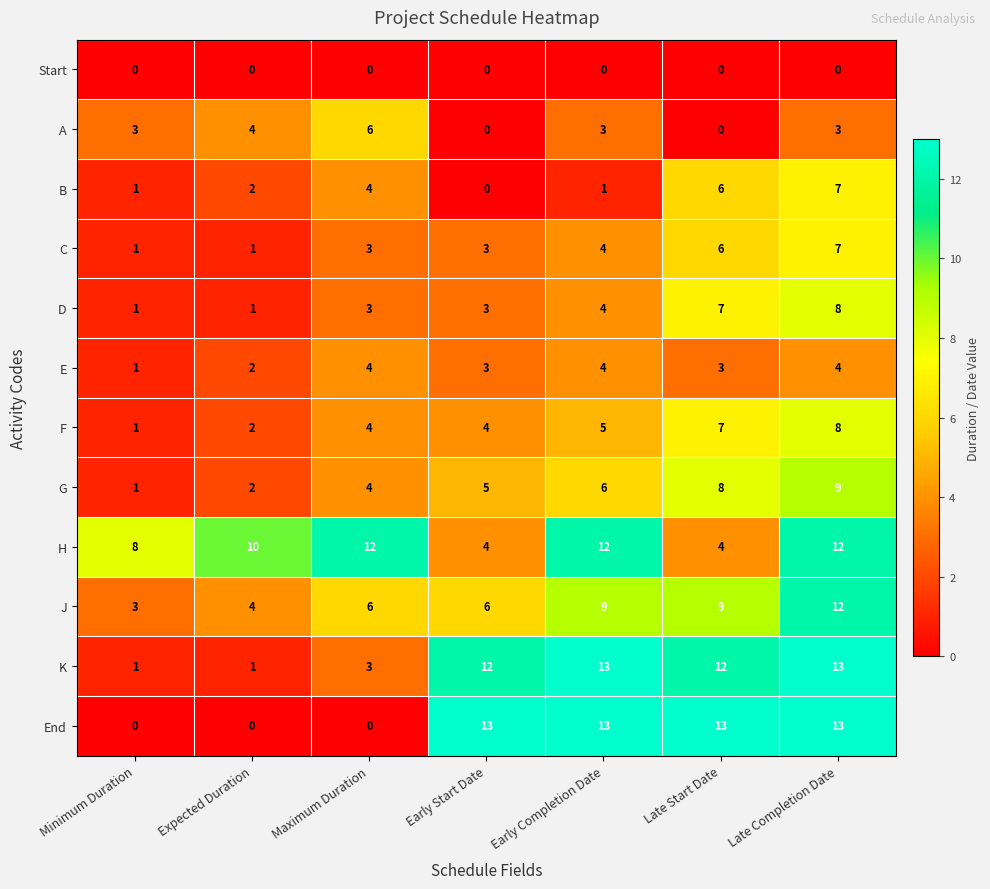

At which label does E reach its minimum?

Minimum Duration